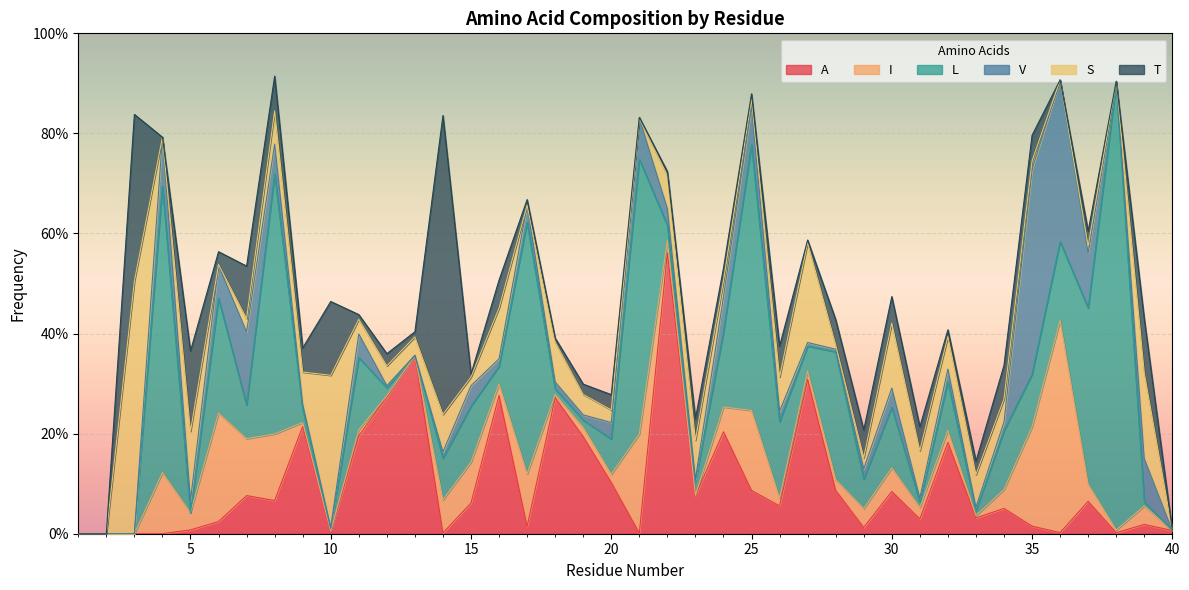

Read the L value at 26.

0.2